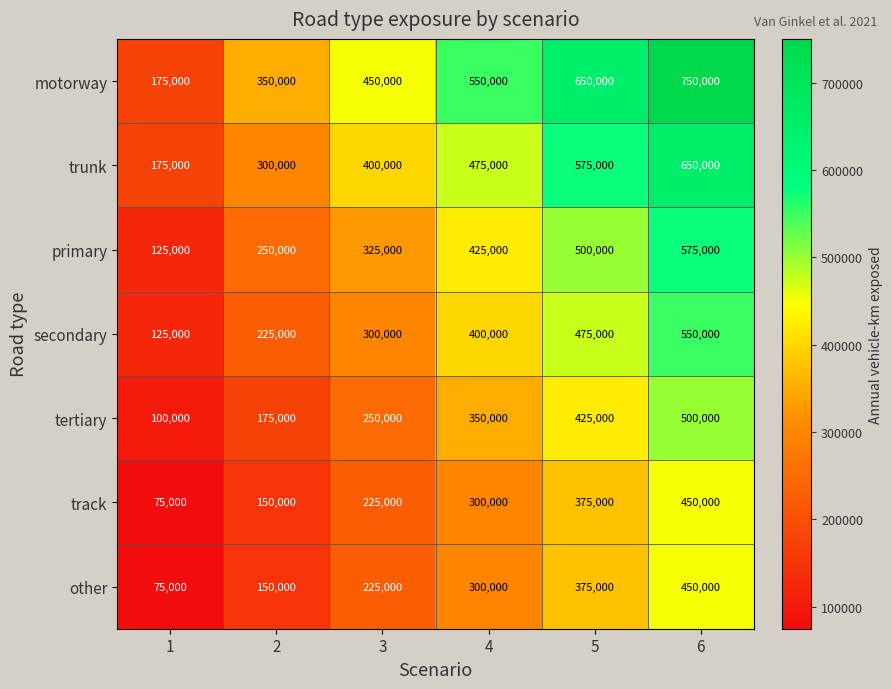

At how many categories does at least one series exceed 398734?

4